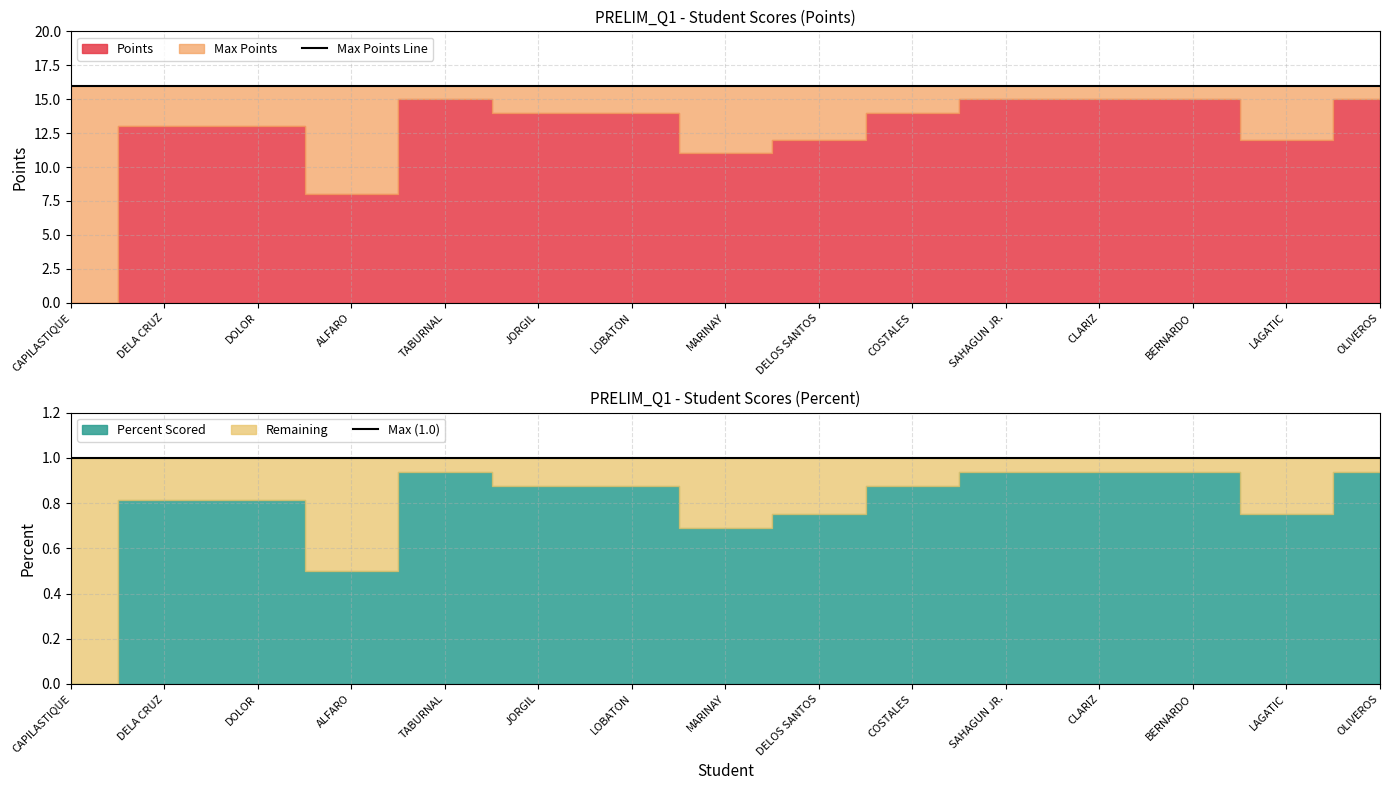

Rank the series at DELOS SANTOS from highest to lowest value.

Max Points Line, Max (1.0)